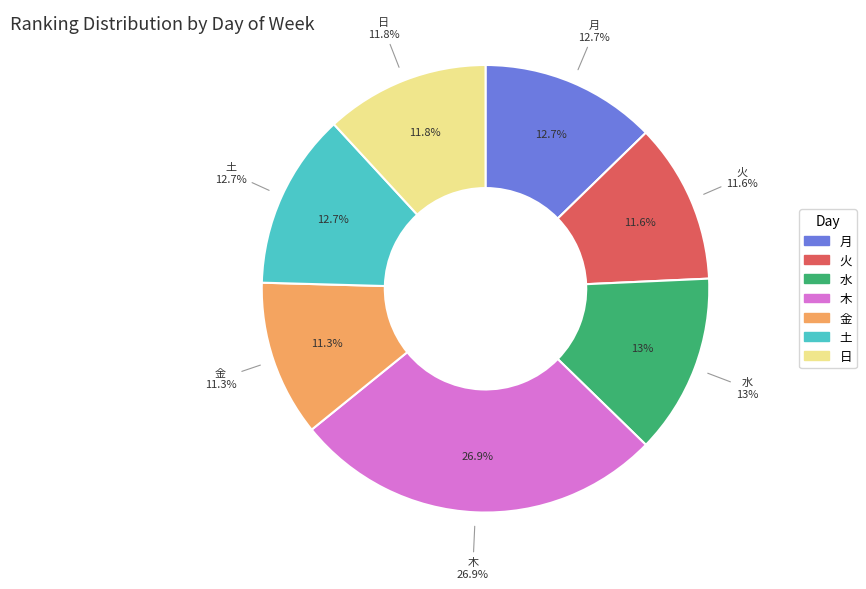

Is there a majority slice in this chart?

No